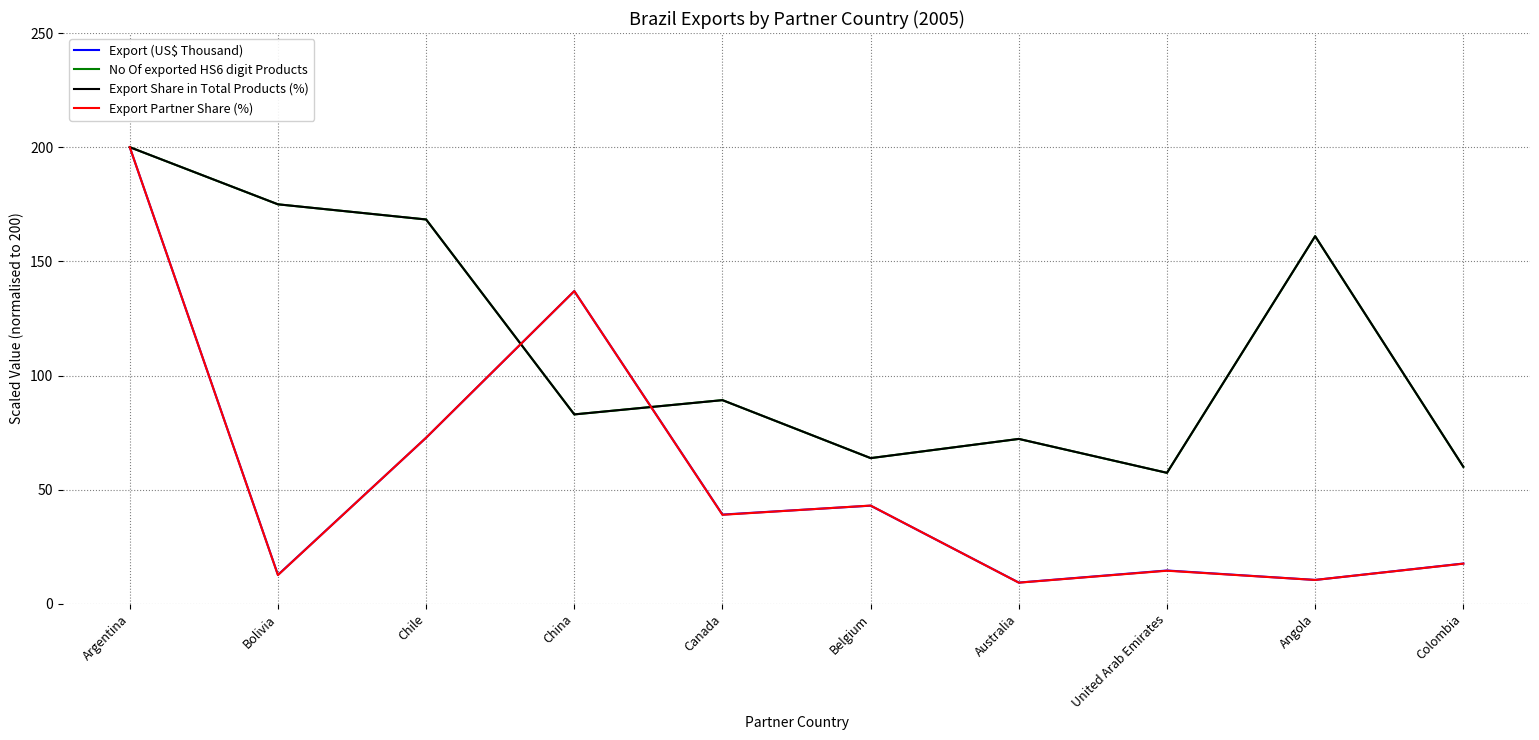

What position from the left is United Arab Emirates?

8